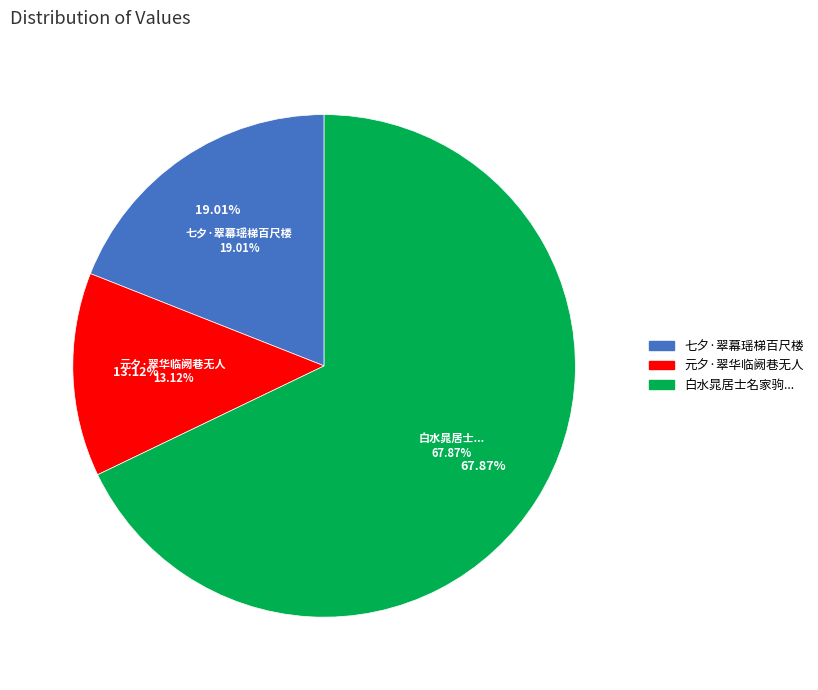

Is there any slice that represents more than half of the pie?

Yes